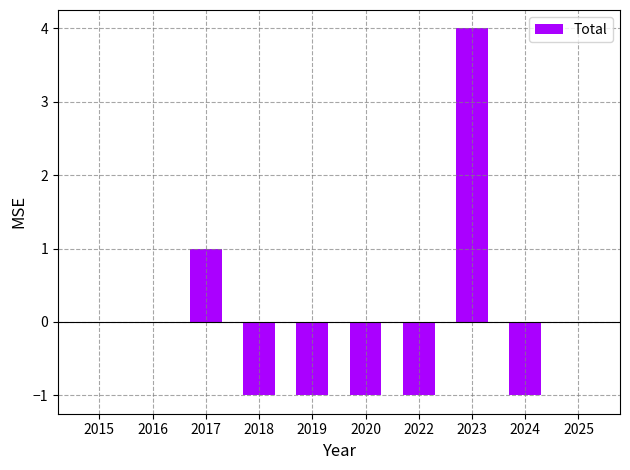

Are the bars horizontal?

No